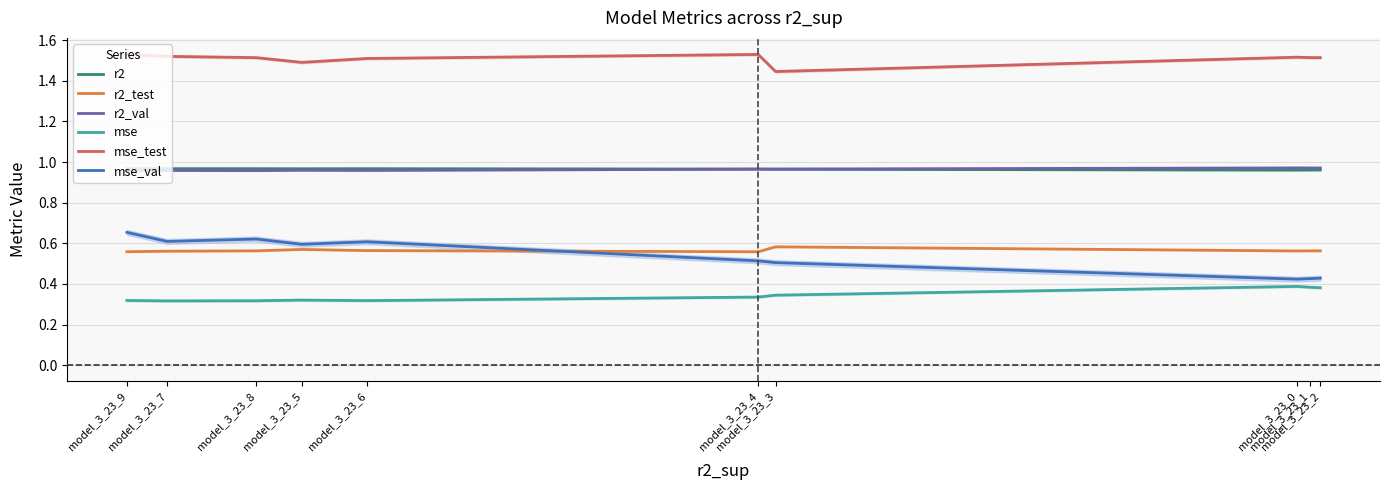

Read the mse value at model_3_23_4.

0.3